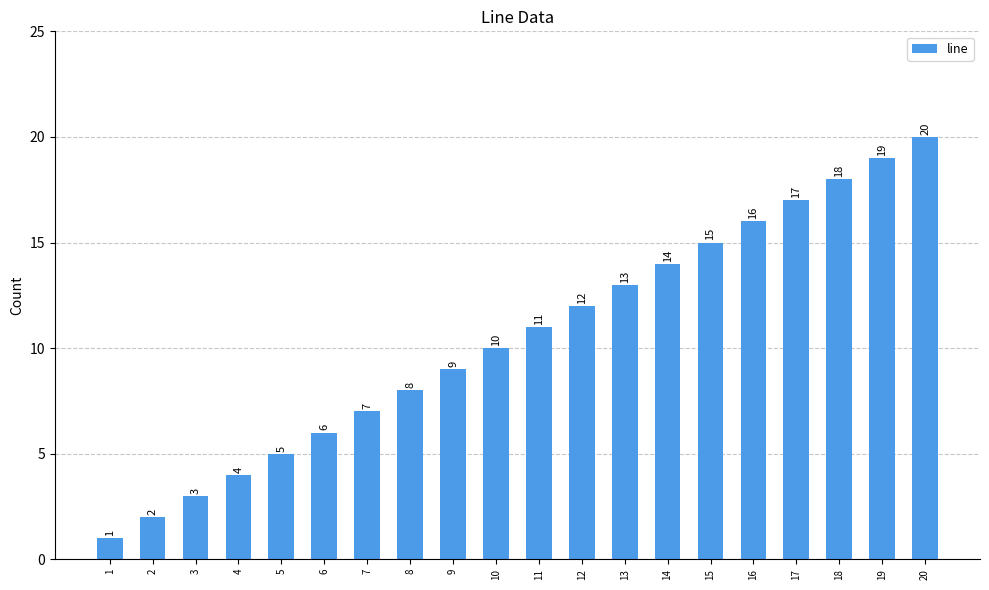

Which category has the lowest value across all series?

1